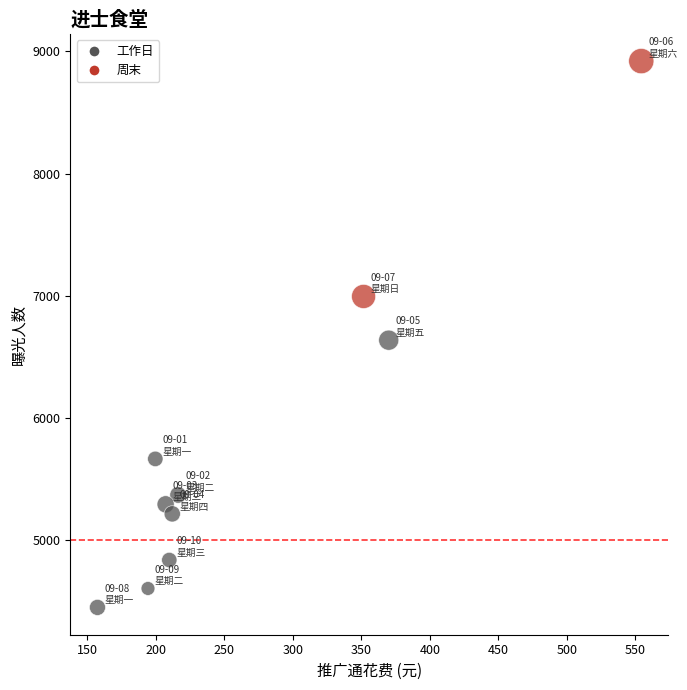

What is the average Y value?

5798